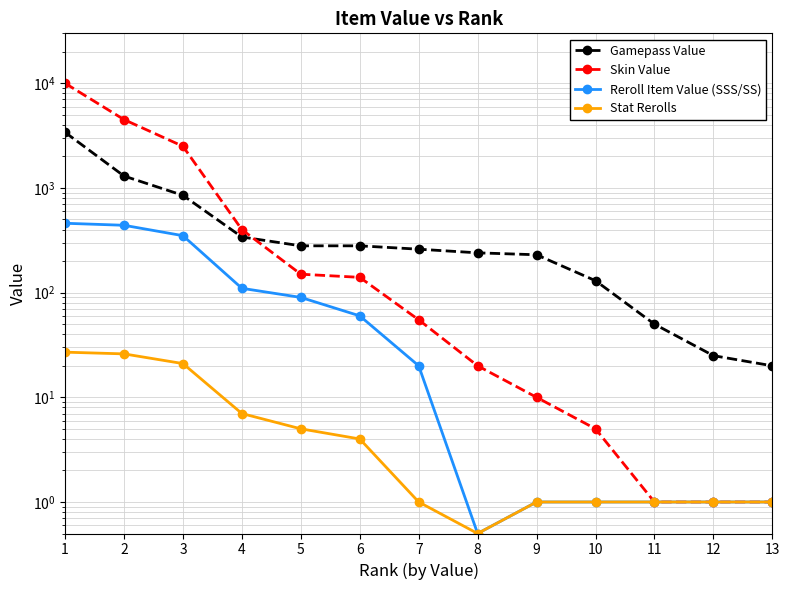

What are all the series names shown in the legend?

Gamepass Value, Skin Value, Reroll Item Value (SSS/SS), Stat Rerolls